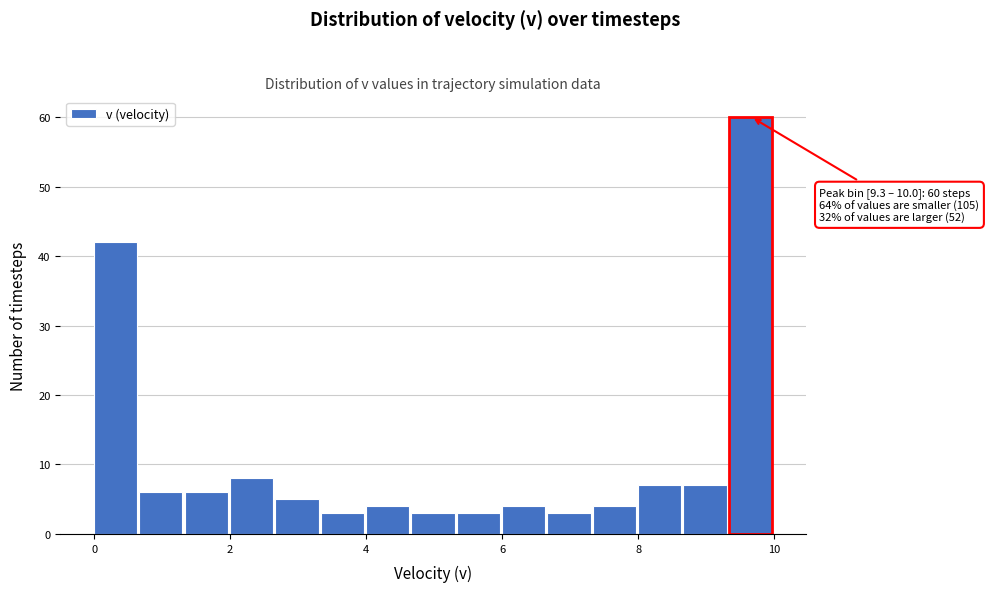

Read against the x-axis, roughly where is the centre of the tallest bar?

9.6